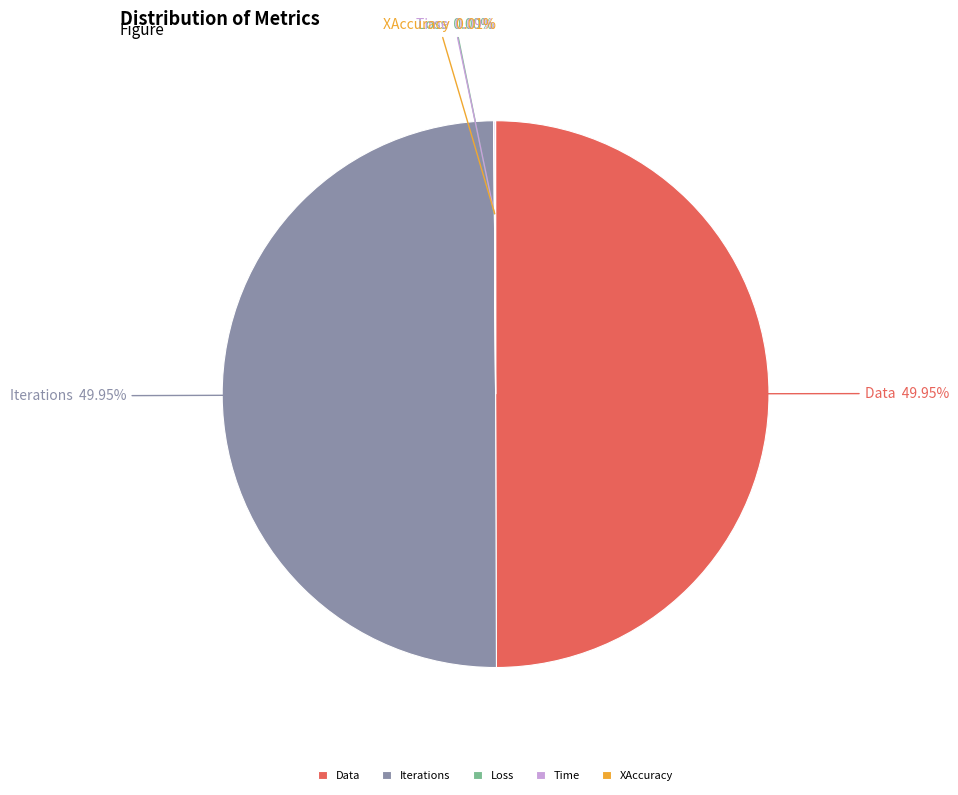

Is there any slice that represents more than half of the pie?

No